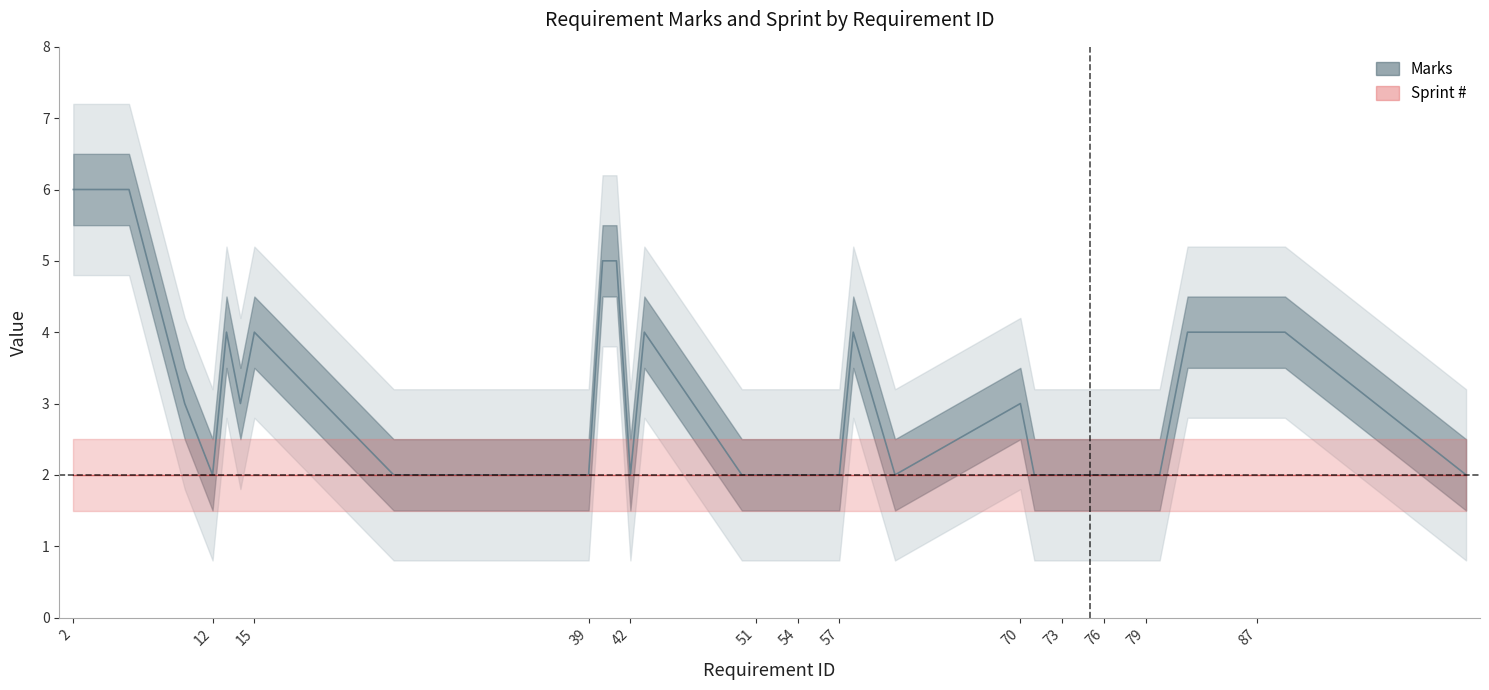

True or false: Sprint # and Marks cross at least once.

False